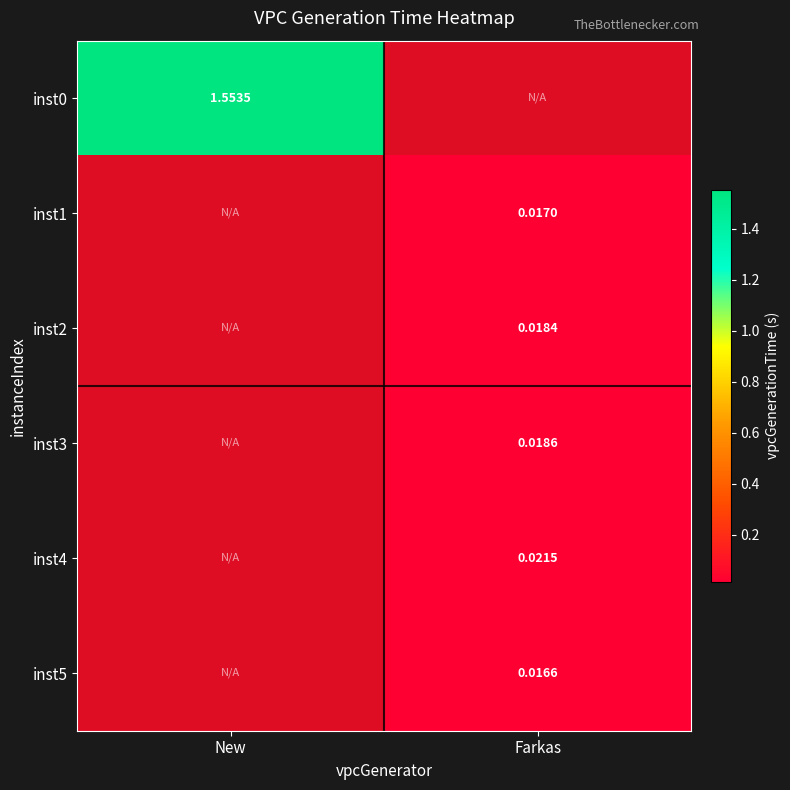

Is the value of inst0 at New greater than the value of inst3 at New?

No